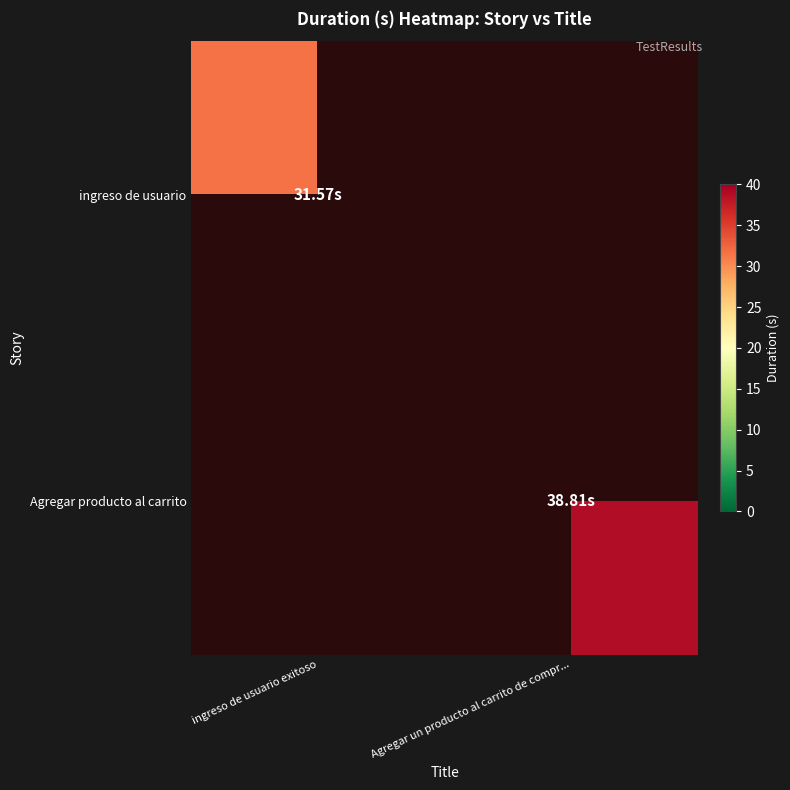

Where does the Agregar producto al carrito series first go above 38?

Agregar un producto al carrito de compr...